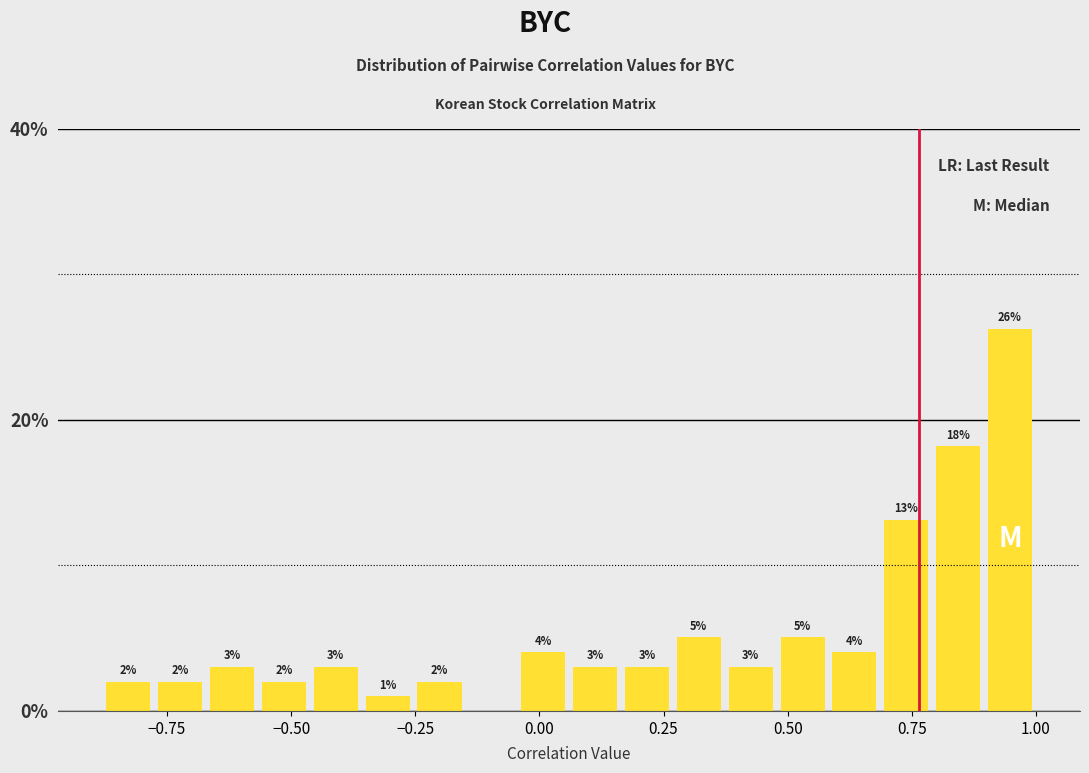

Around what value on the x-axis is the tallest bar? Give the approximate position of its centre, as read against the axis.

0.95